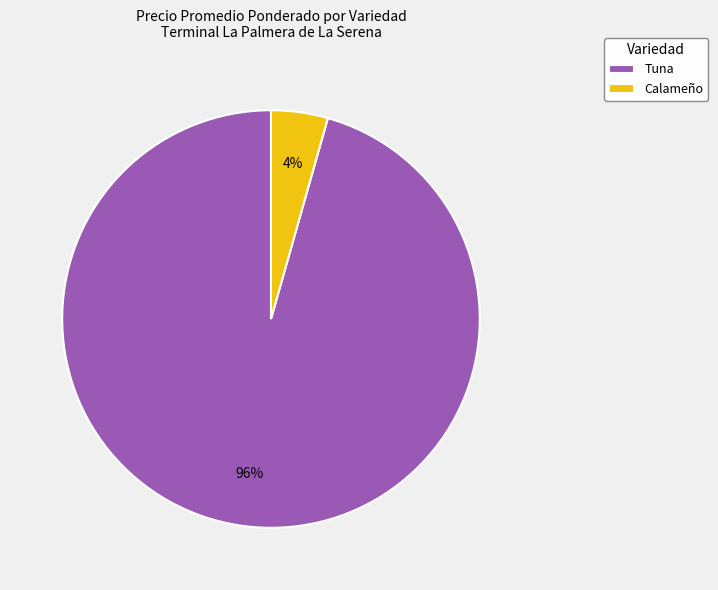

Is there any slice that represents more than half of the pie?

Yes